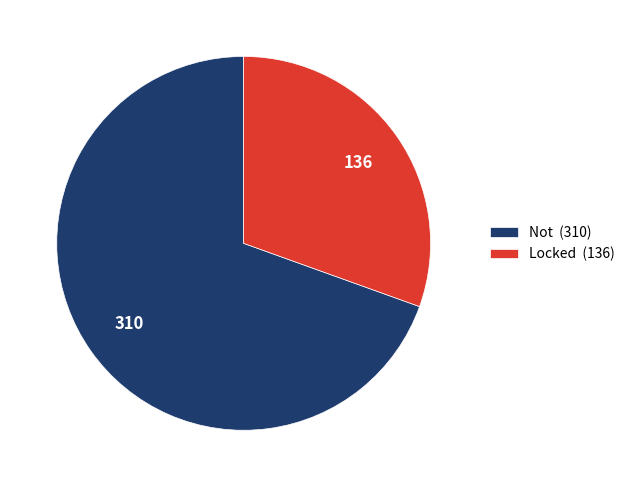

Count the number of slices in the pie.

2